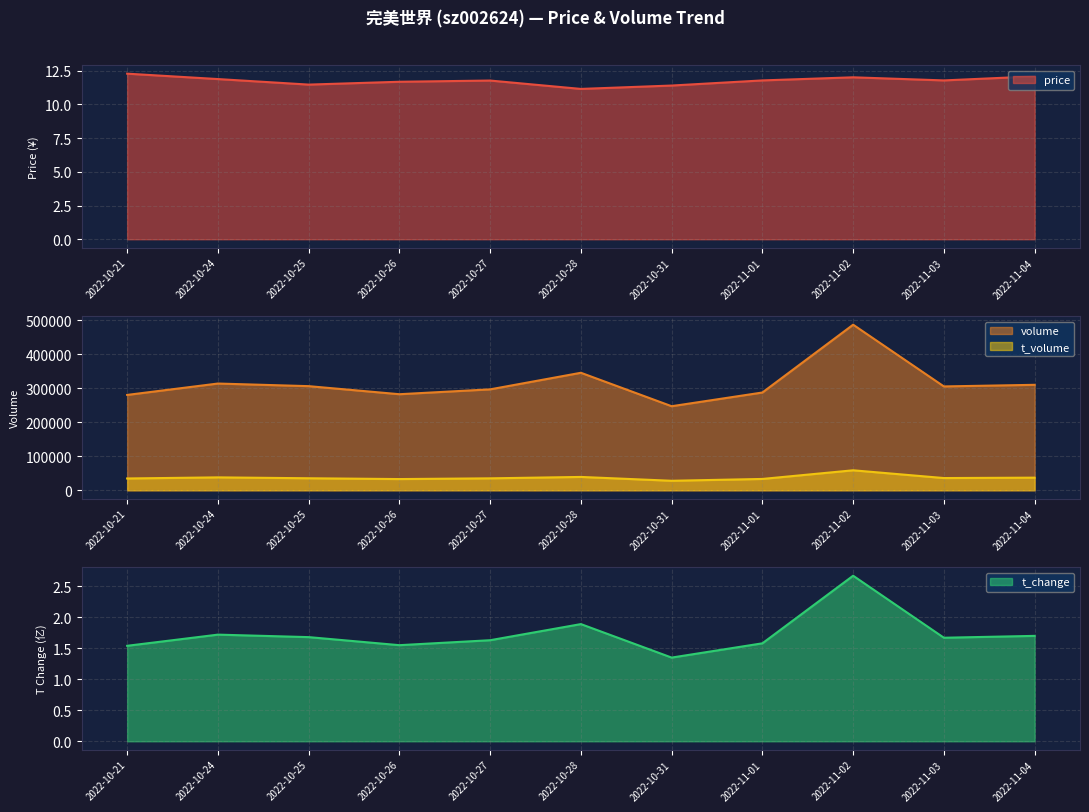

What is the difference between the highest and lowest values at 2022-10-24?

314288.3